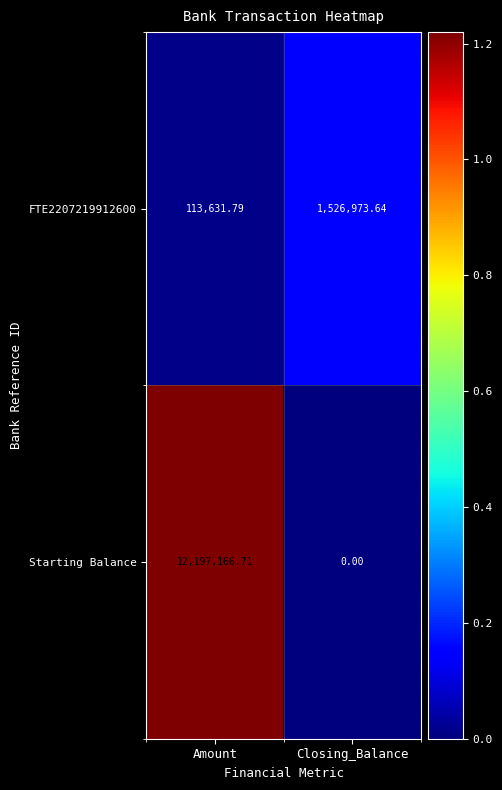

At which label does Starting Balance first exceed 12197166?

Amount